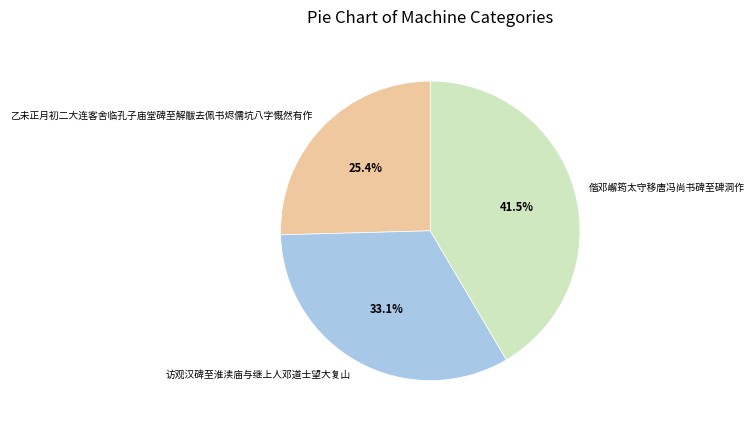

Which category has the biggest portion of the pie?

偕邓嶰筠太守移唐冯尚书碑至碑洞作